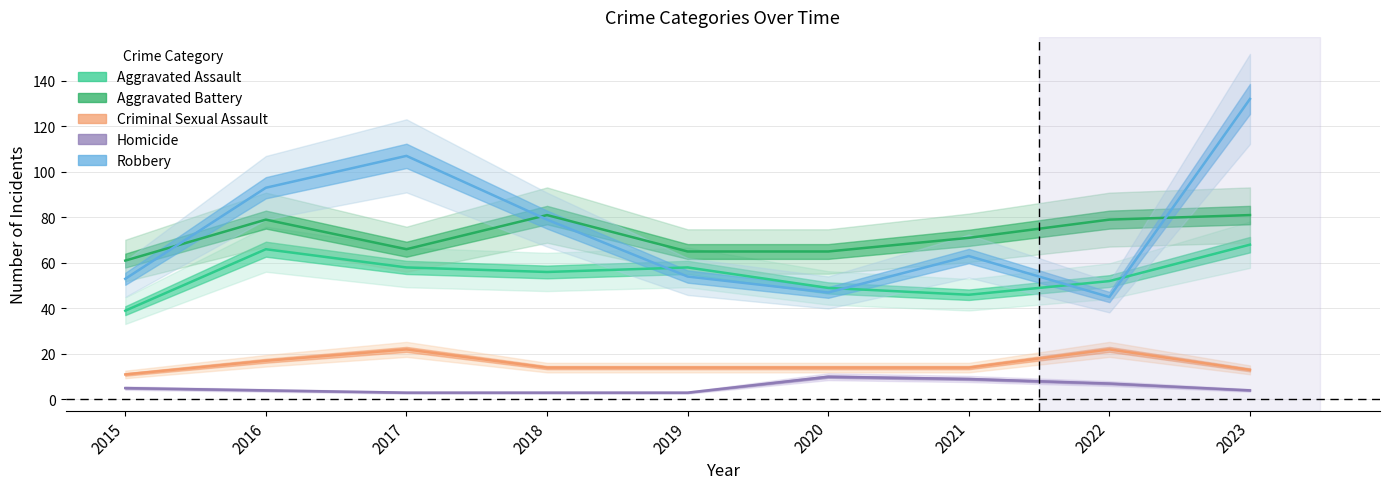

What is the minimum value shown in the chart?

3